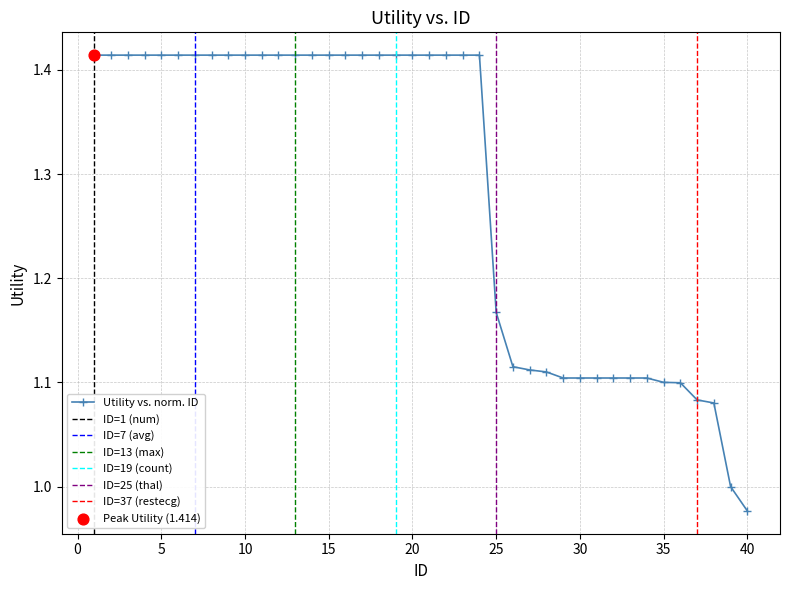

Between 20 and 31, which is larger?

20